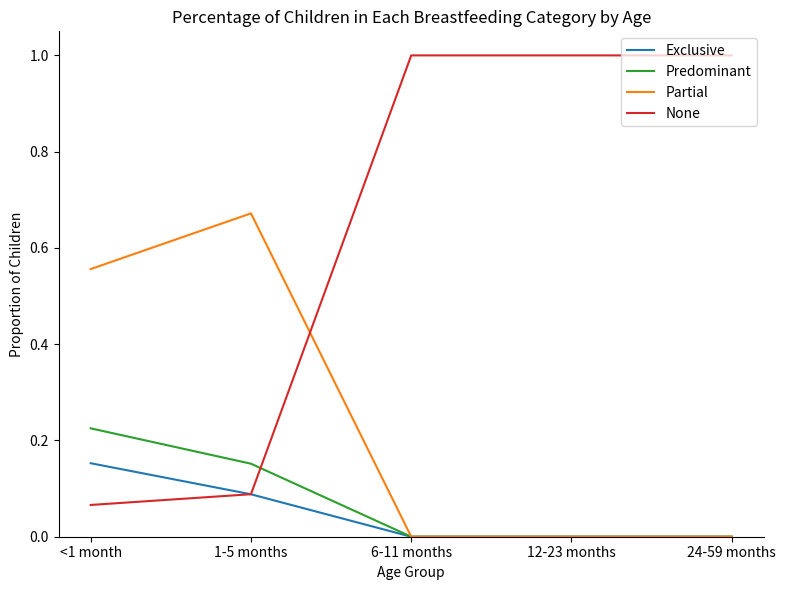

How many series are shown in this chart?

4